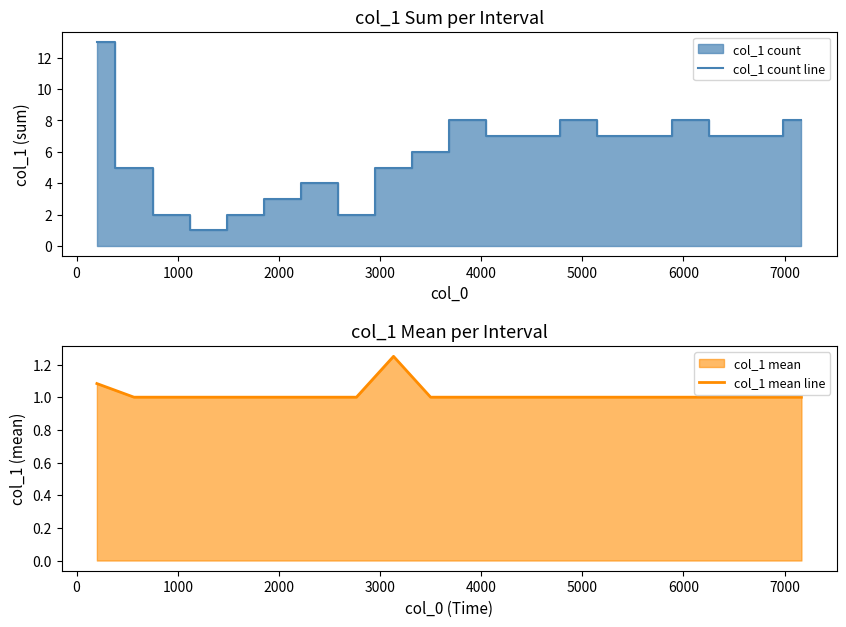

The value of col_1 mean line at 4000 is 1.8. True or false?

False